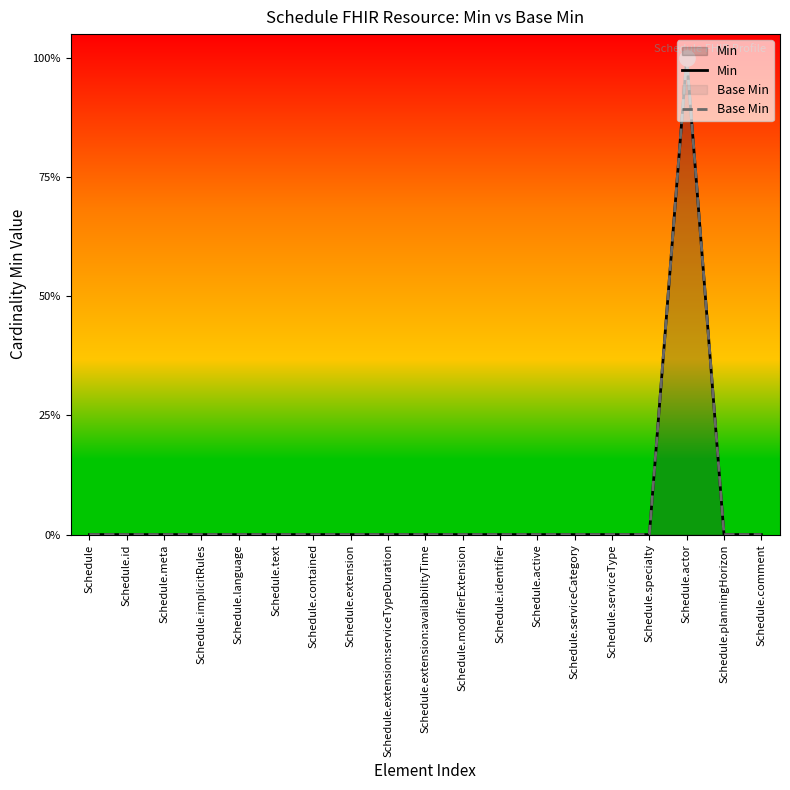

Which series contains the lowest Y value?

Min